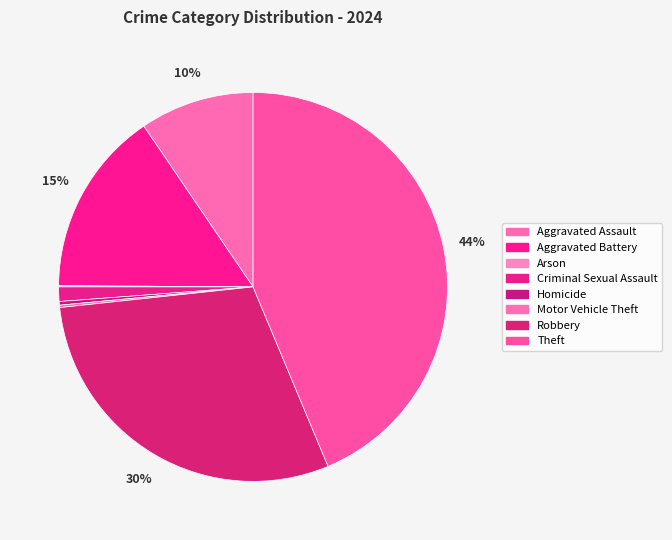

Is the sum of Robbery and Theft greater than half?

Yes